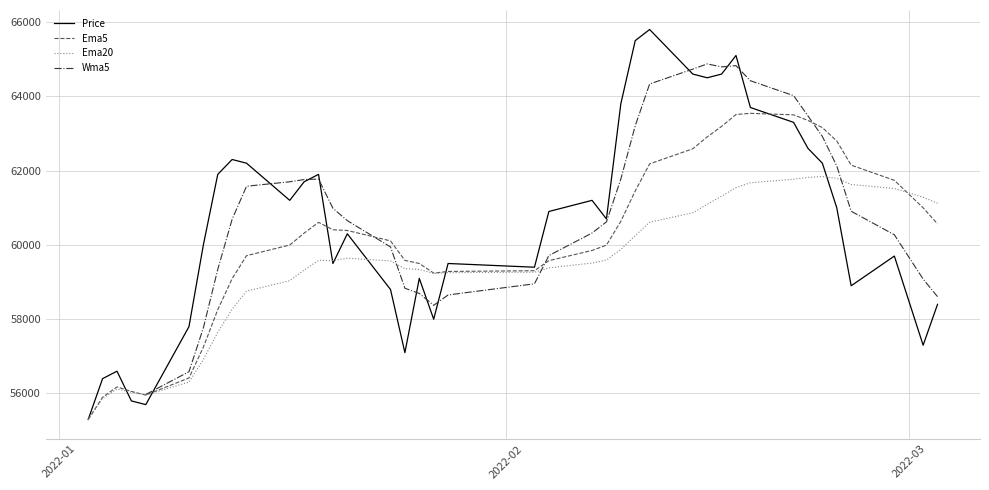

What is the lowest value of the Ema20 series?

55300.0